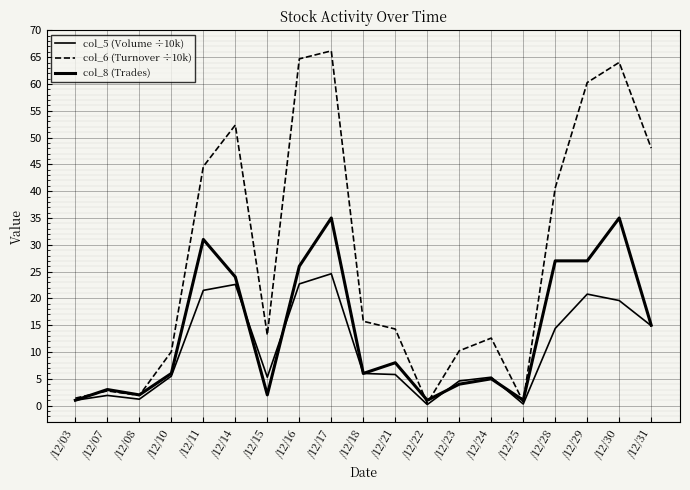

True or false: col_5 (Volume ÷10k) has more than 0 points higher than both neighbors.

True